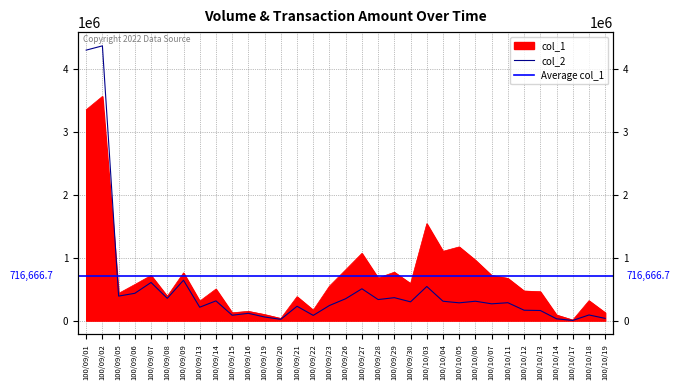

List the series in order of their overall mean, lowest first.

col_2, col_1